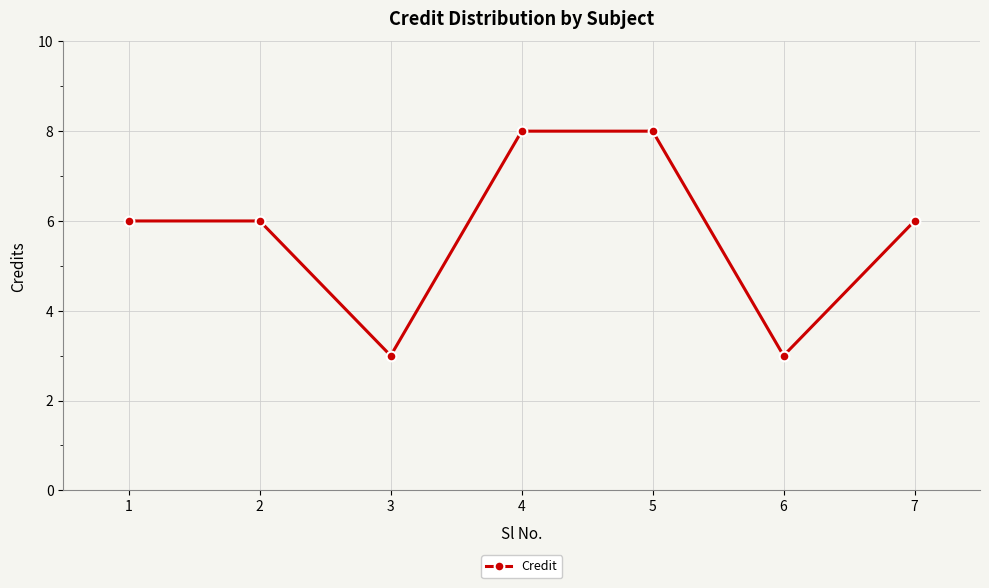

True or false: the data shows 8 at 4.

True